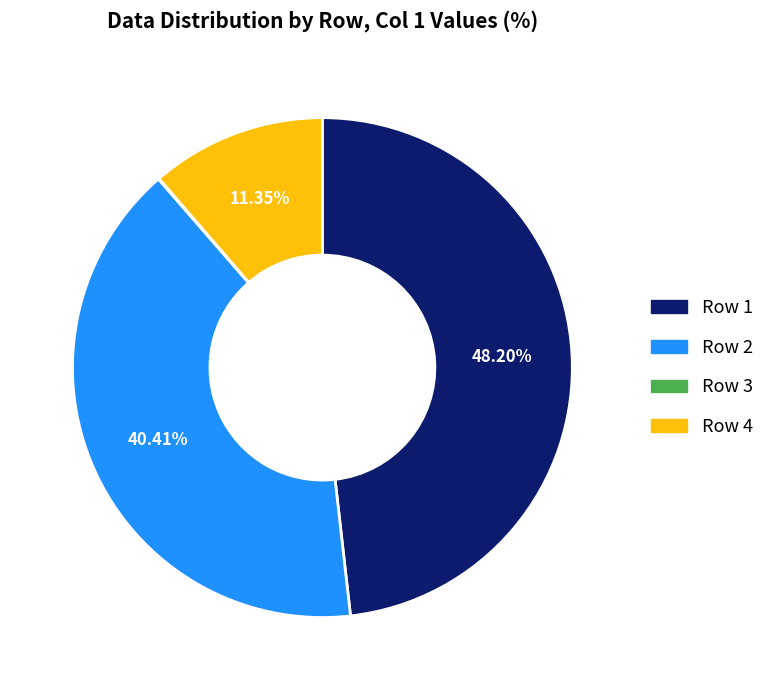

Is there a majority slice in this chart?

No